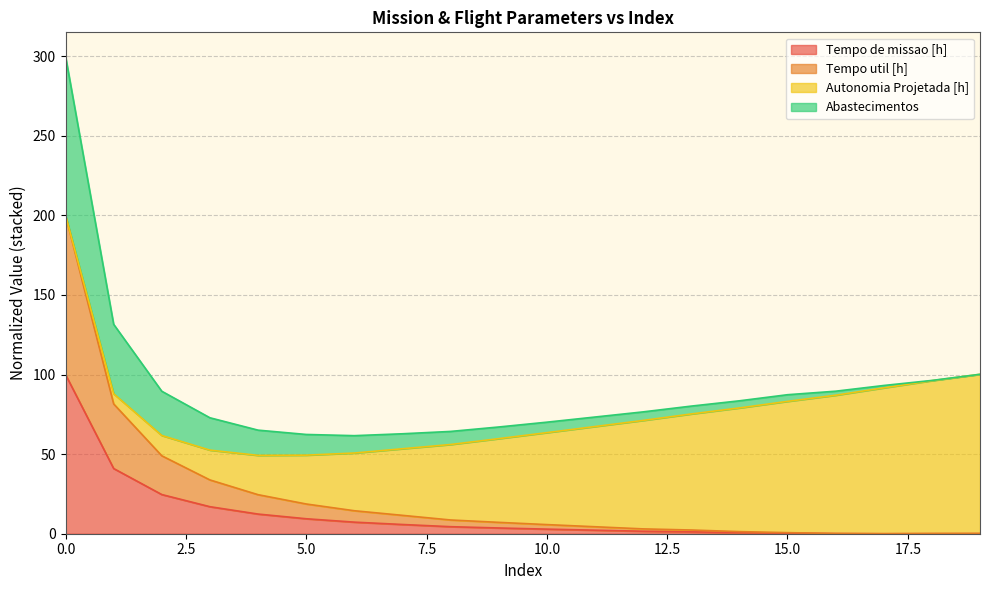

What is the value of the Tempo de missao [h] point at the 11th from the left?

2.9